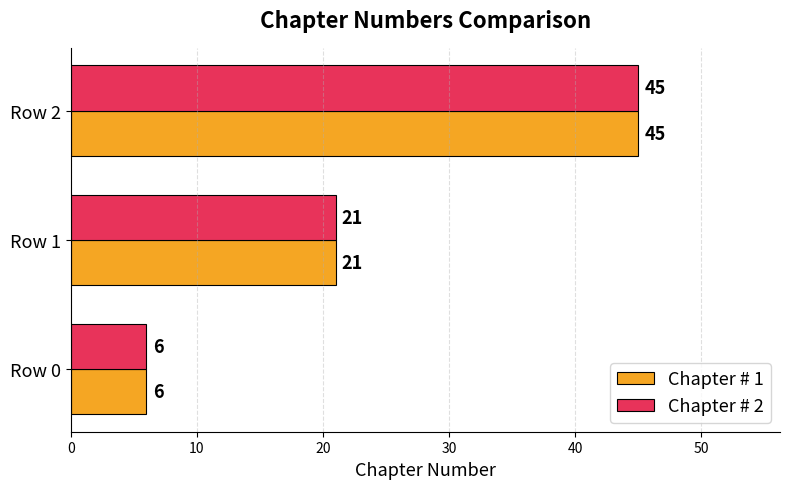

How many data points does each series have?

3